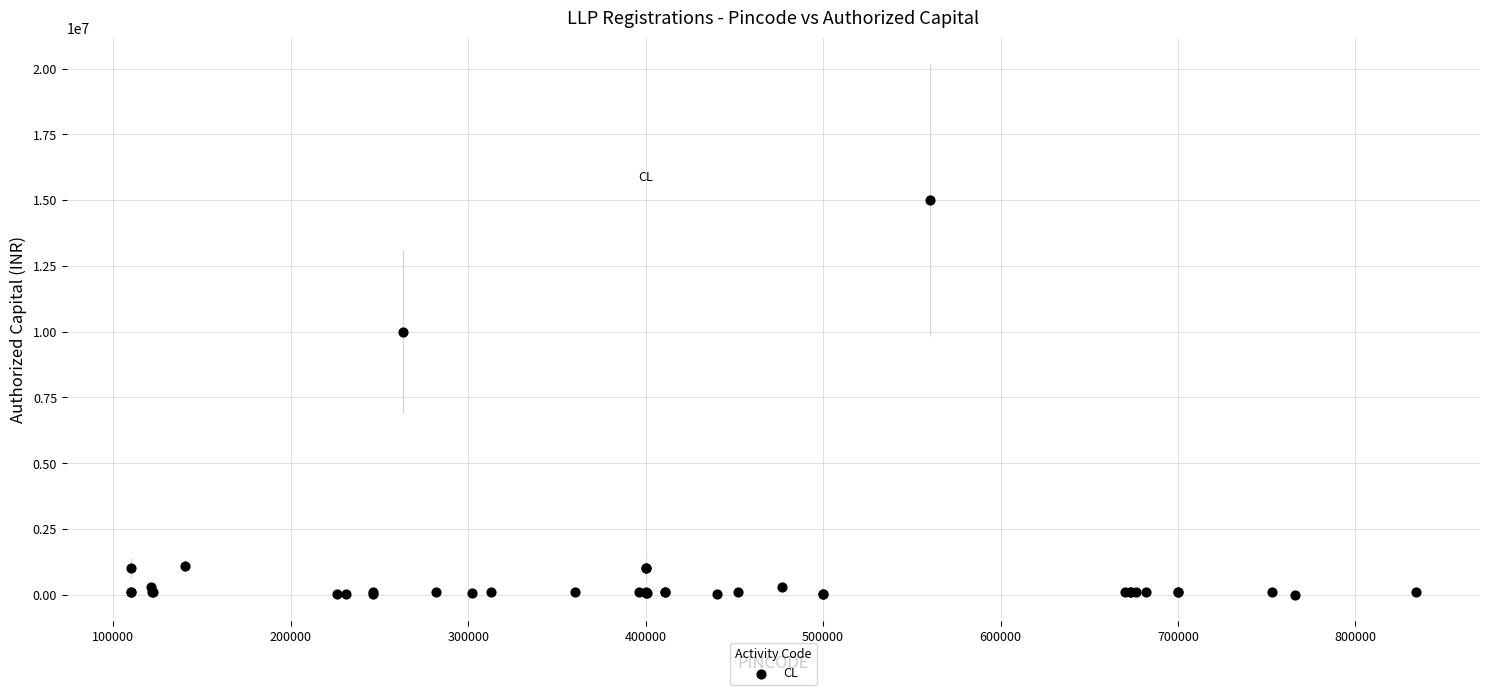

What Y value in the scatter plot is closest to 7501000?

10000000